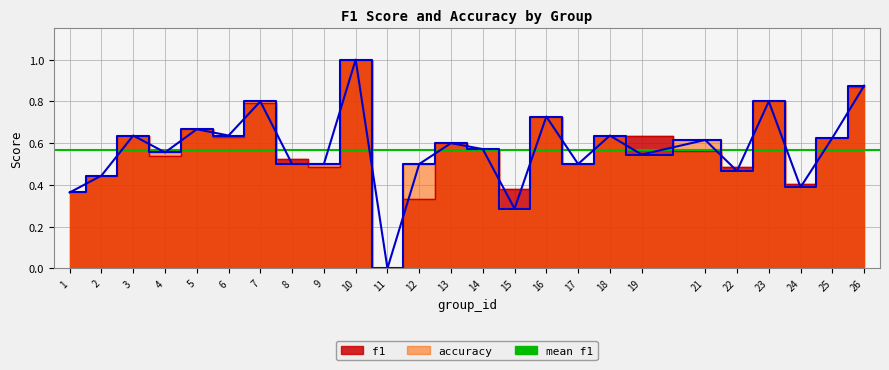

What is the sum of all accuracy values?

14.2